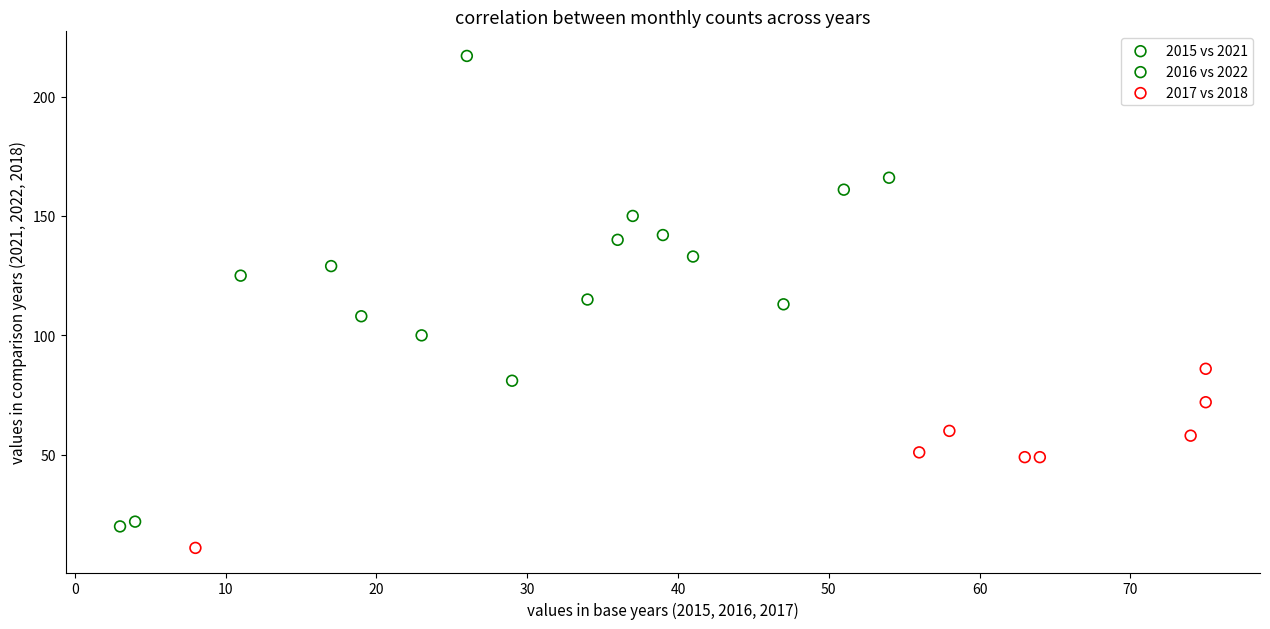

Which series contains the highest Y value?

2015 vs 2021